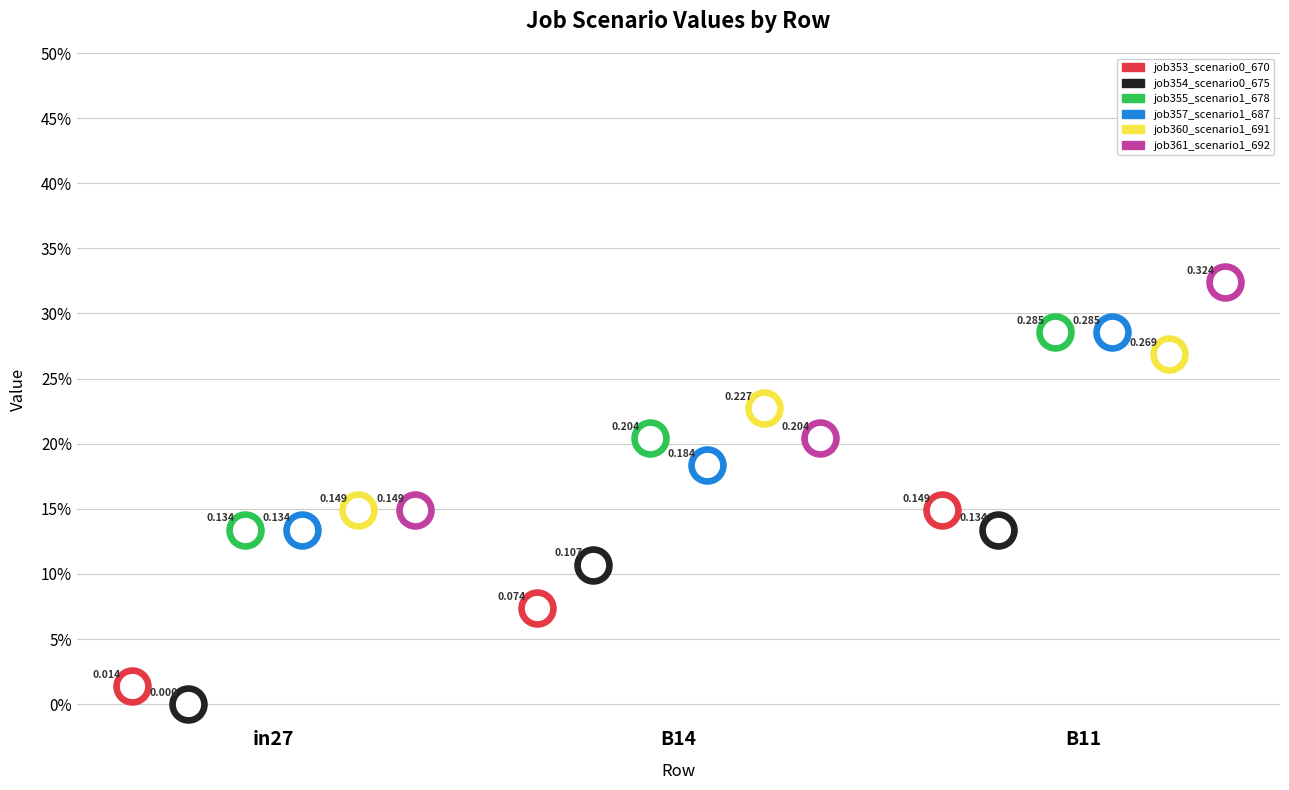

What are all the series names shown in the legend?

job353_scenario0_670, job354_scenario0_675, job355_scenario1_678, job357_scenario1_687, job360_scenario1_691, job361_scenario1_692